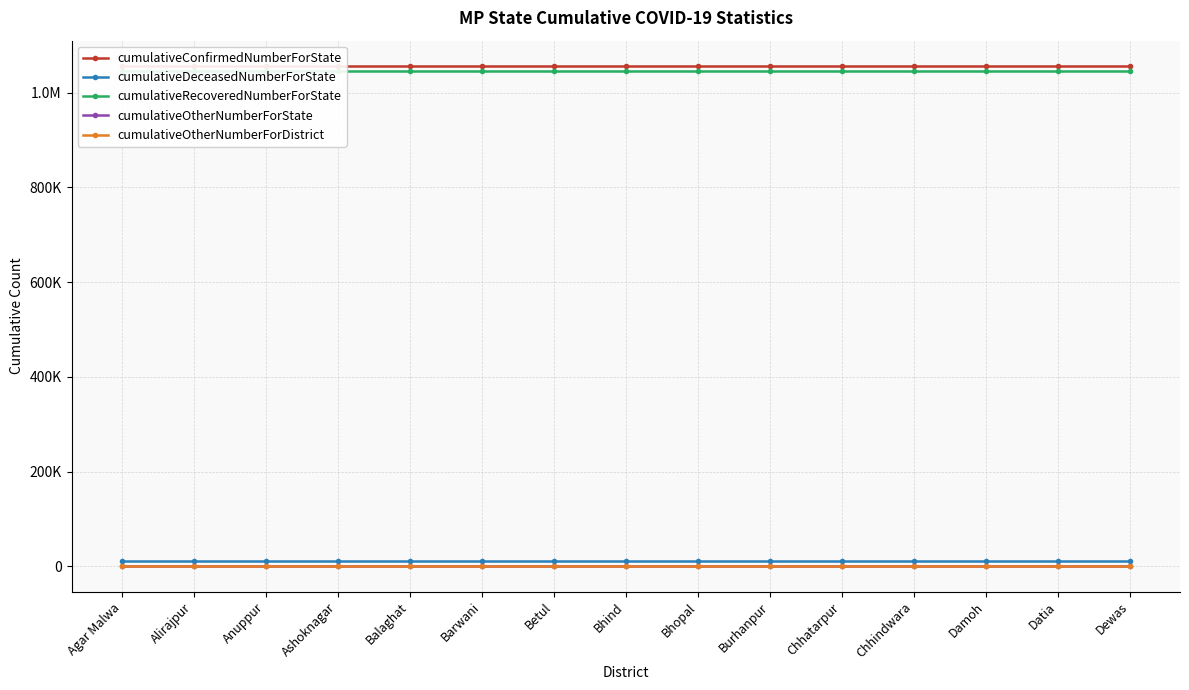

What is the label of the 12th point from the left?

Chhindwara